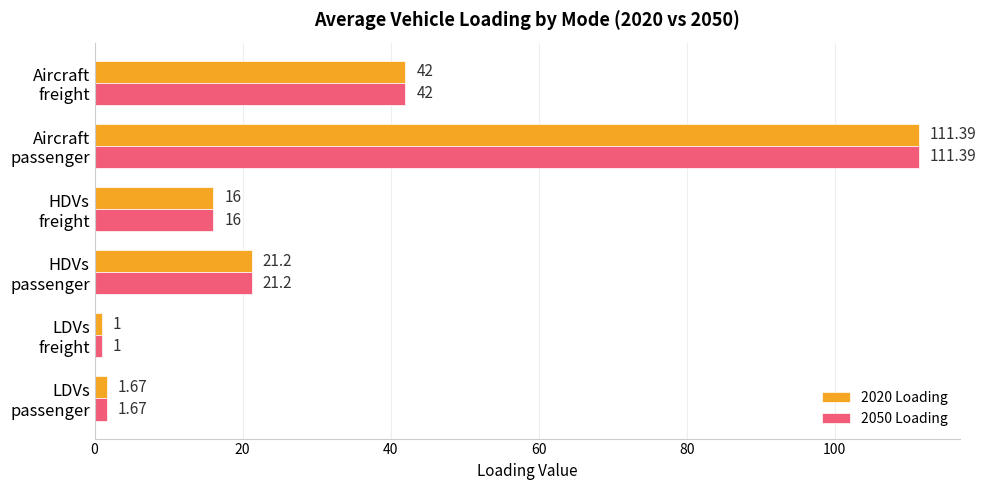

What is the average value of the 2020 Loading series?

32.2